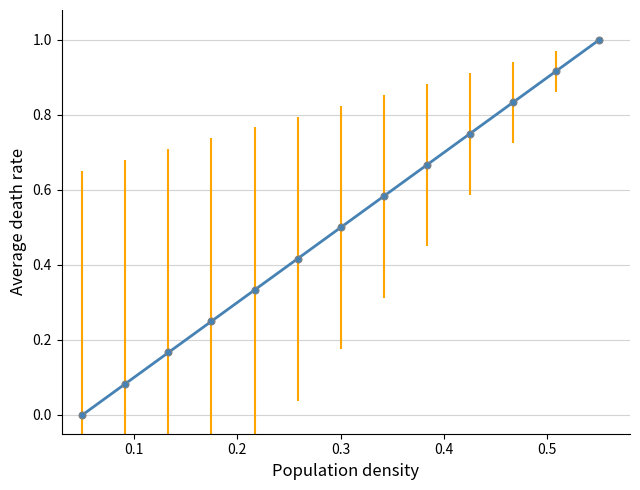

What is the maximum value shown in the chart?

1.0